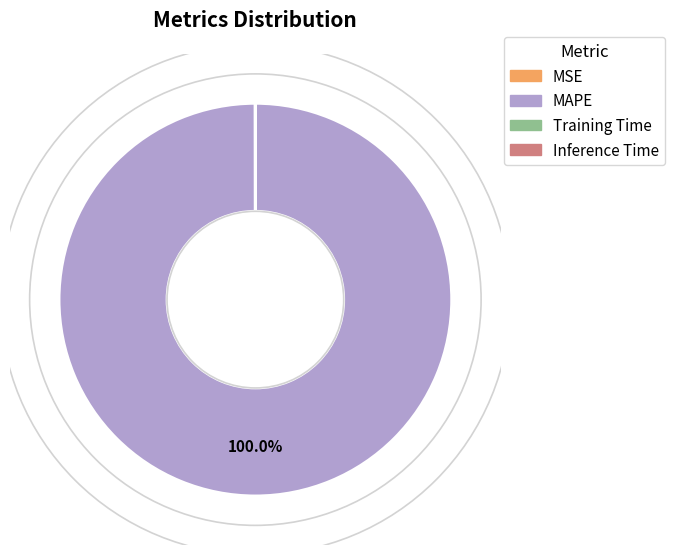

Which category accounts for the majority?

MAPE